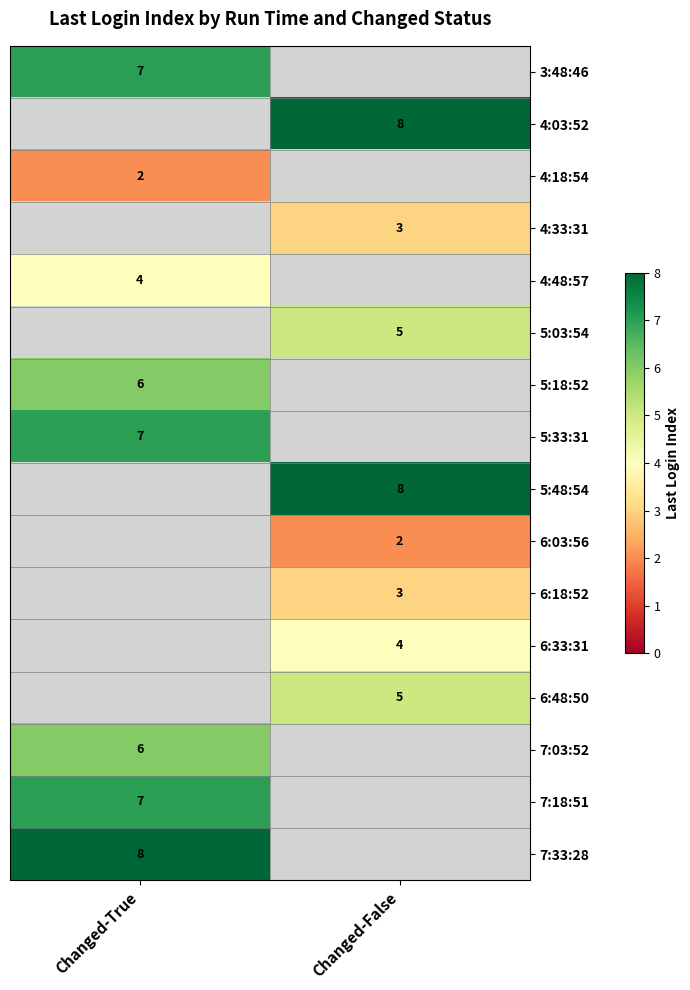

The 7:33:28 series shows 8 at Changed-True. True or false?

True